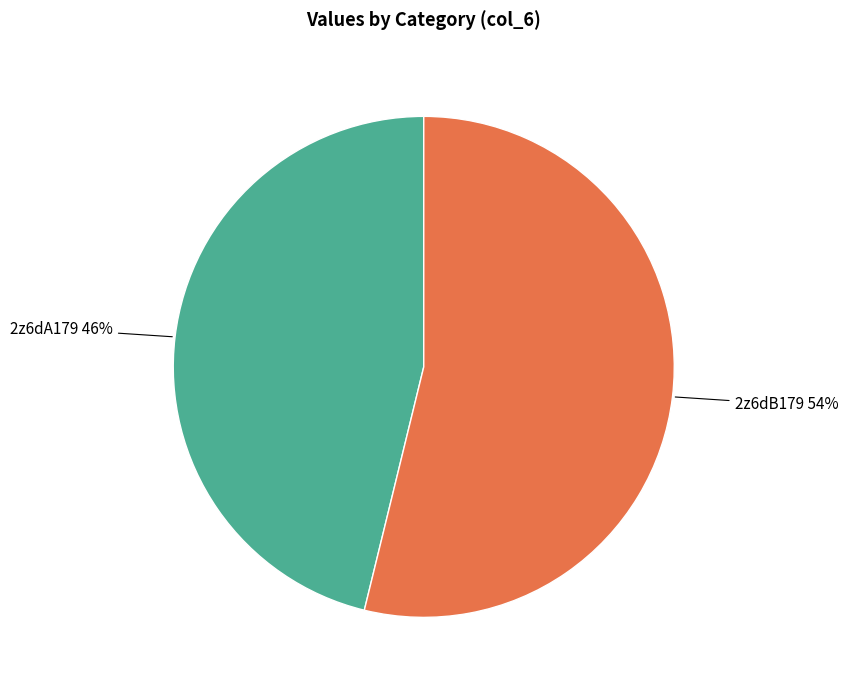

Combined, do 2z6dB179 and 2z6dA179 account for over 50%?

Yes